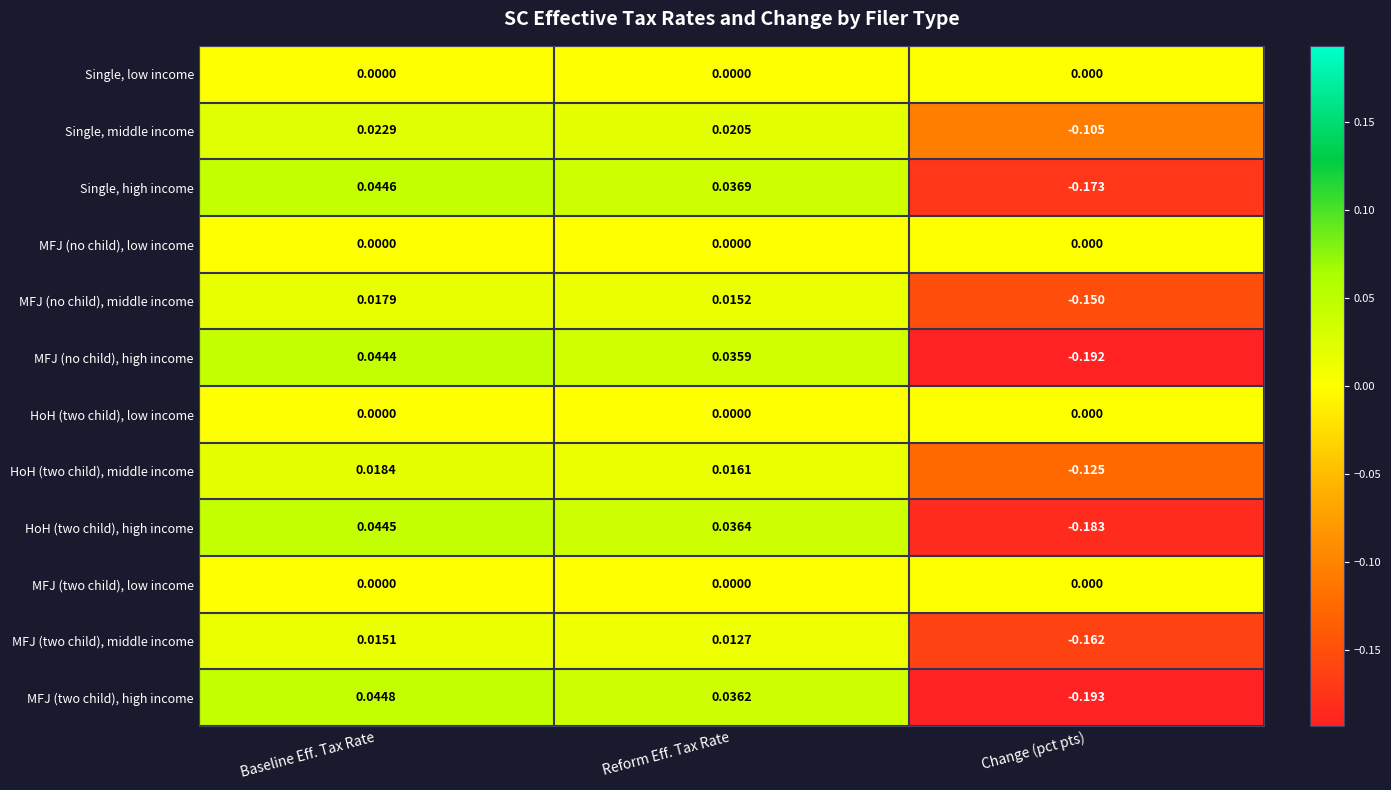

Rank the categories by MFJ (no child), high income value from highest to lowest.

Baseline Eff. Tax Rate, Reform Eff. Tax Rate, Change (pct pts)